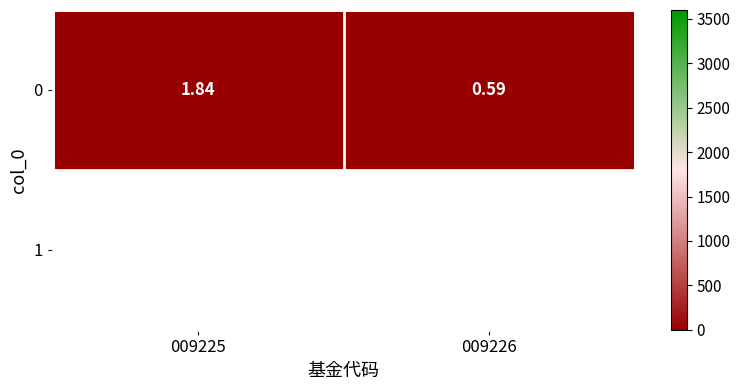

True or false: the data shows 0.3 at 009226.

False